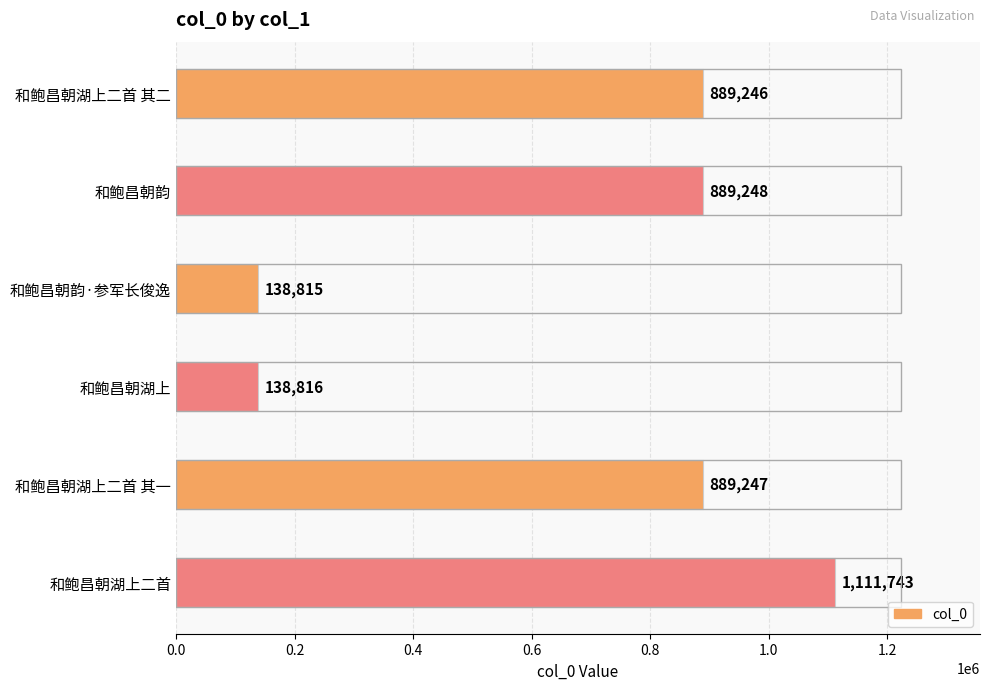

What is the smallest value displayed?

138815